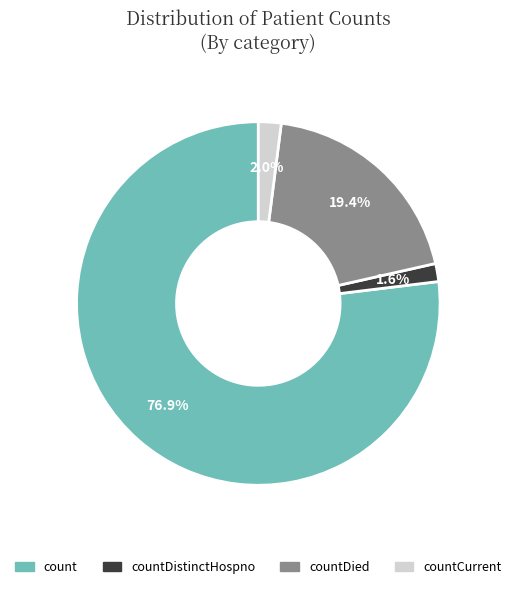

What is the largest slice in the pie chart?

count